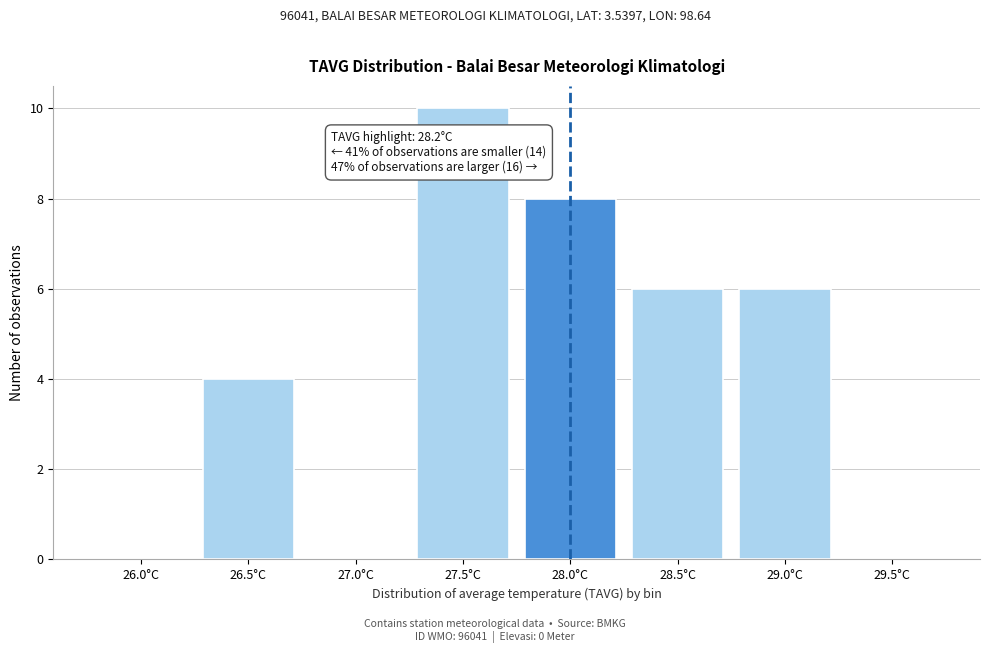

Reading right to left, list all the values displayed in this chart.

29.5°C=0	29.0°C=6	28.5°C=6	28.0°C=8	27.5°C=10	27.0°C=0	26.5°C=4	26.0°C=0